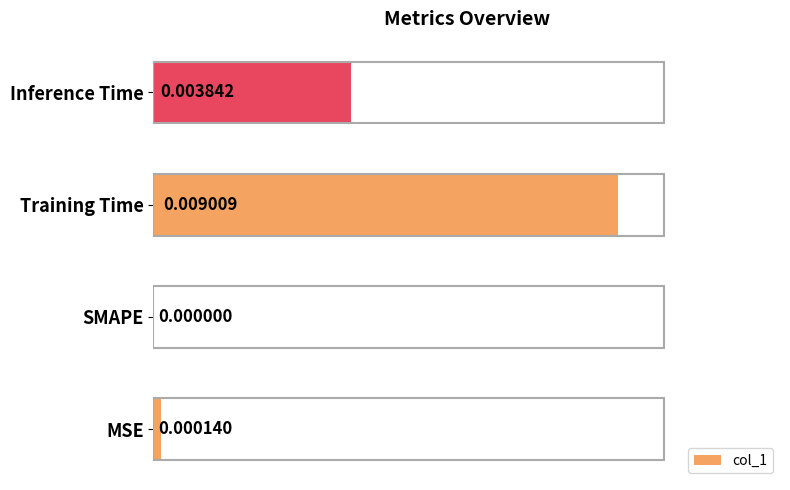

At which label is the value closest to 0?

SMAPE